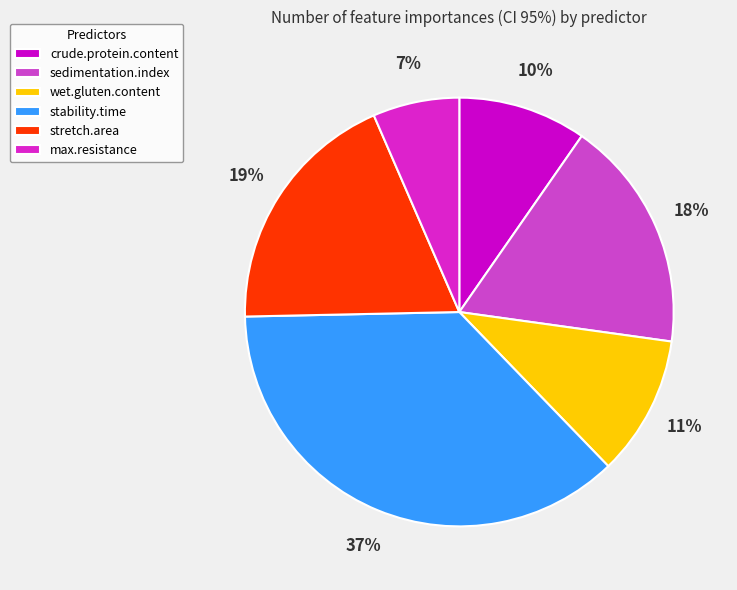

To the nearest percent, what portion does crude.protein.content represent?

10%